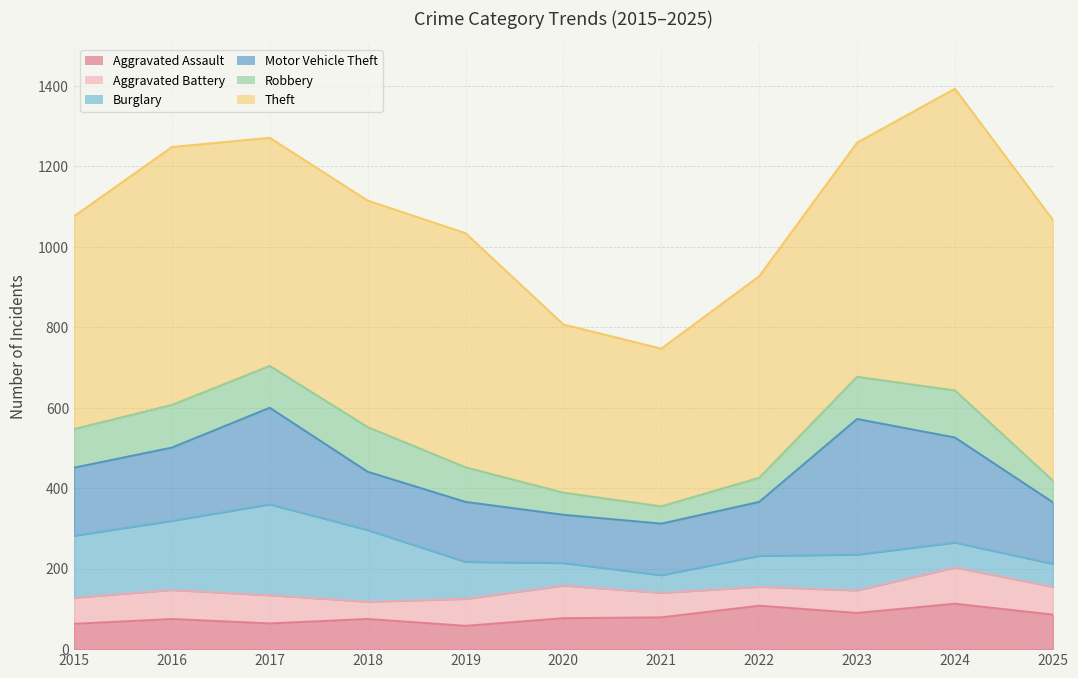

What is the value of the Burglary point at the 6th from the left?

56